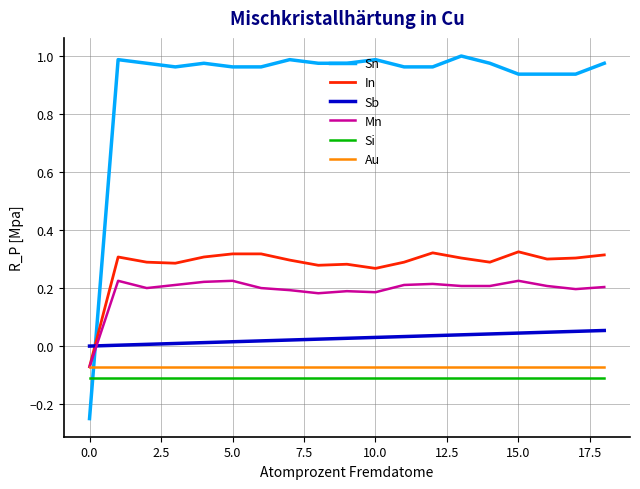

Which series has the widest spread of values?

Sn